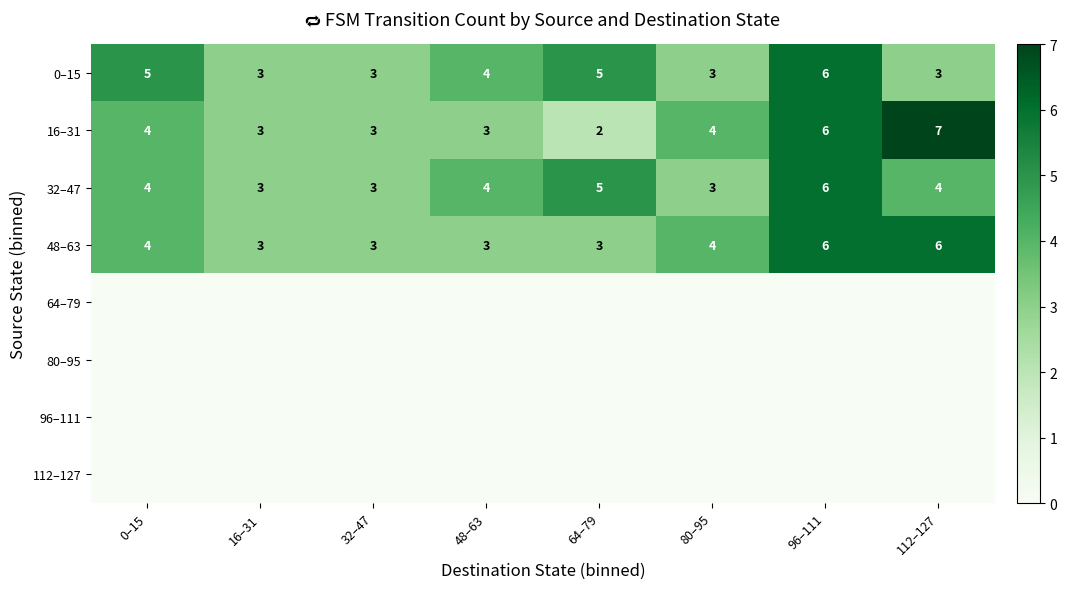

What is the minimum value for 32–47?

3